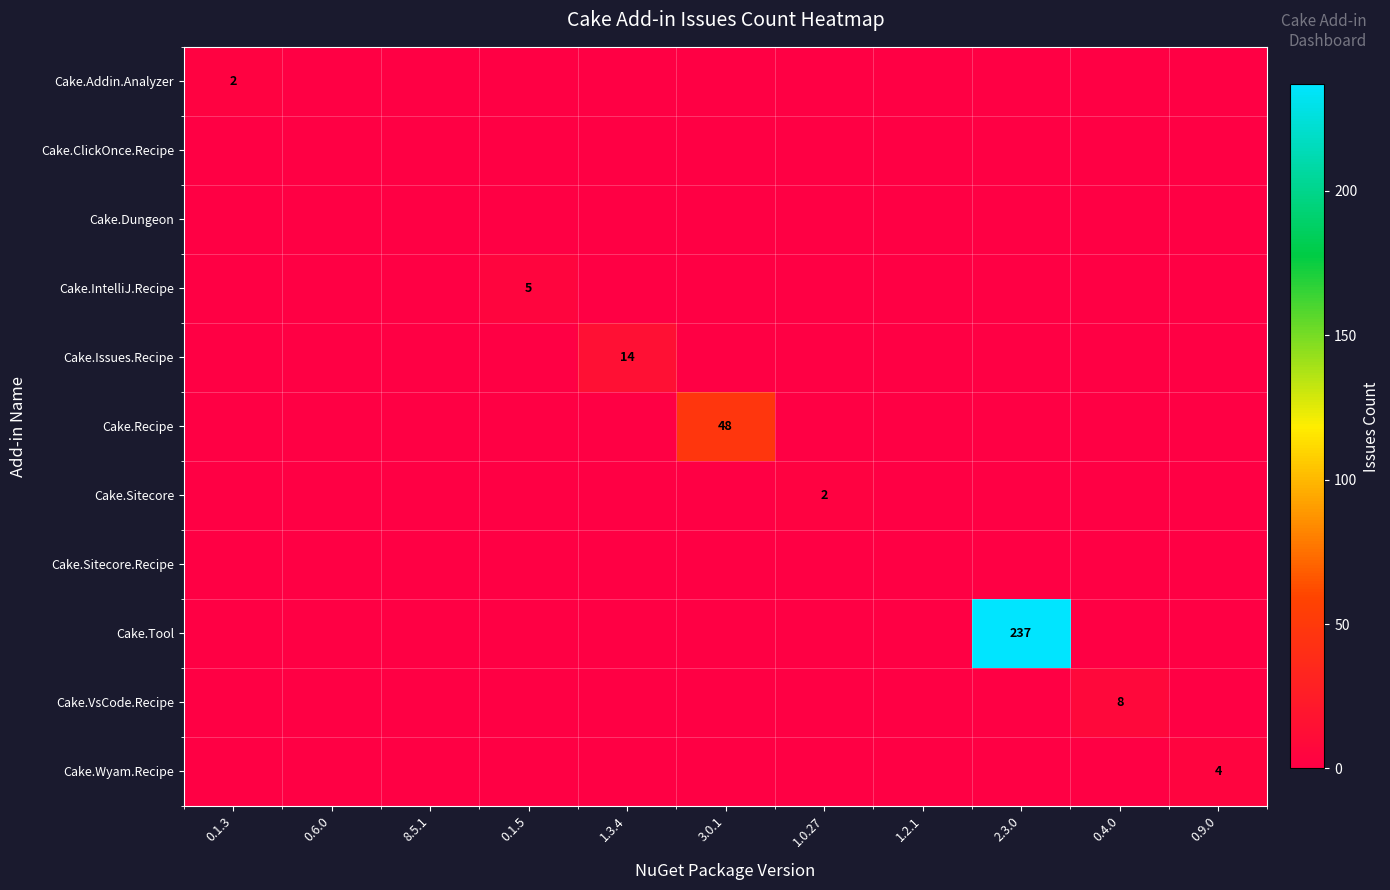

Is it true that Cake.Tool equals -118 at 8.5.1?

False